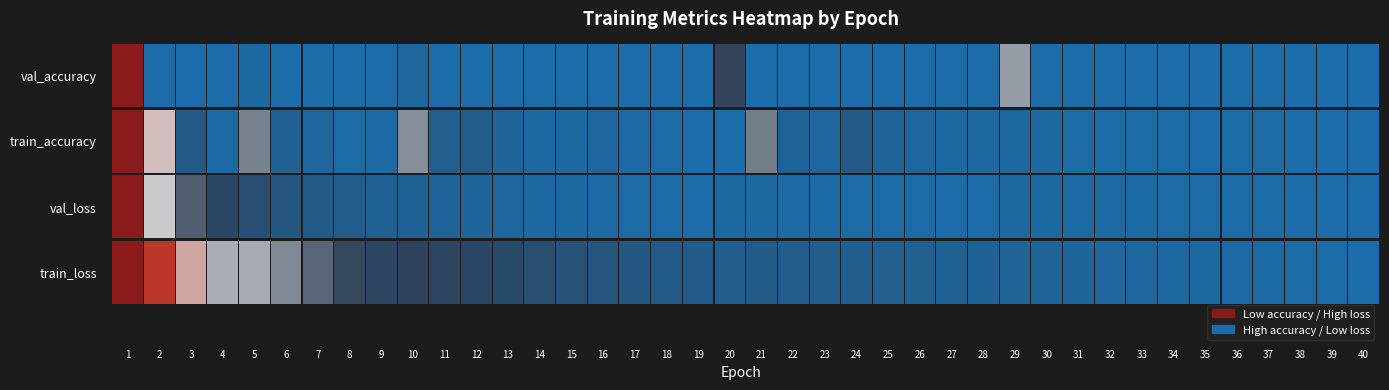

Rank the categories by train_accuracy value from lowest to highest.

1, 2, 10, 5, 21, 3, 24, 12, 11, 6, 13, 22, 25, 7, 23, 16, 26, 14, 15, 28, 29, 30, 27, 4, 9, 17, 8, 18, 31, 37, 32, 33, 34, 36, 19, 20, 35, 38, 39, 40